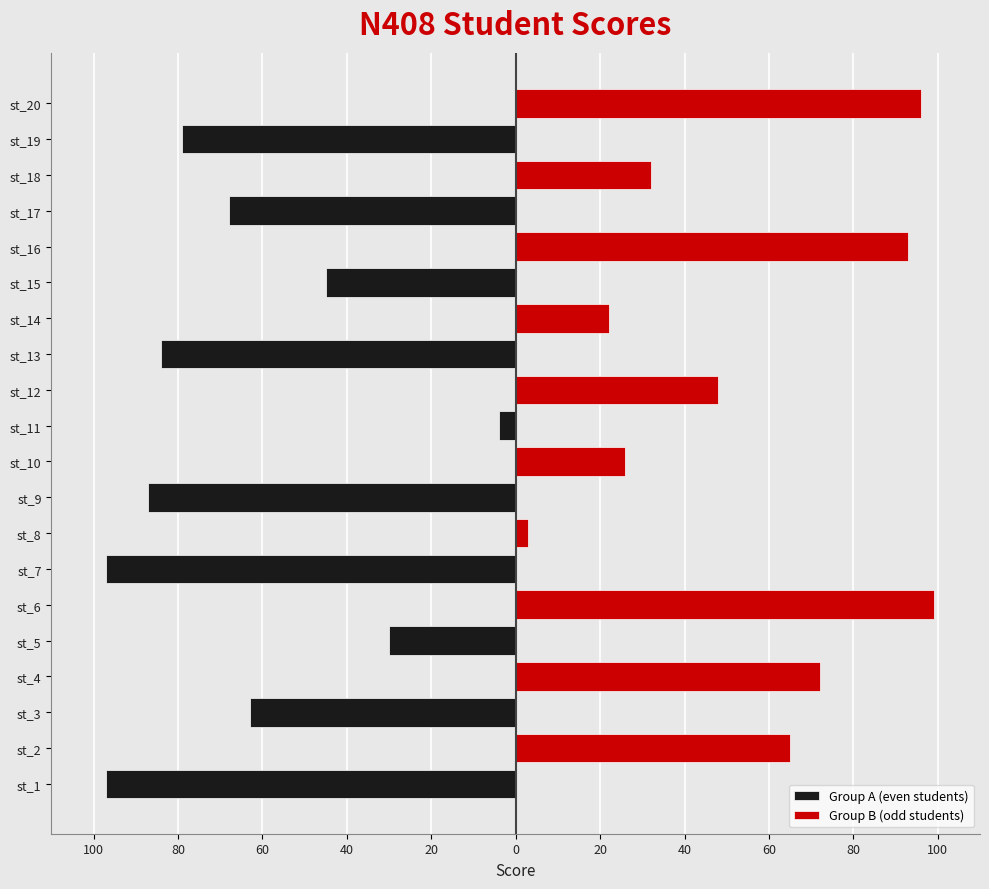

How many values in Group B (odd students) are above zero?

10